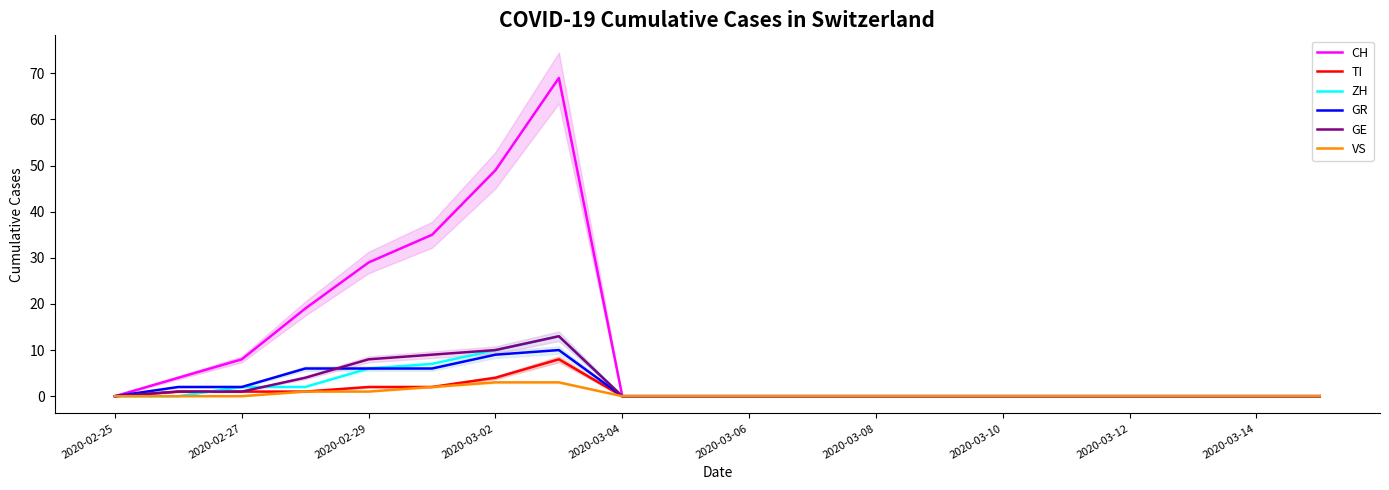

Is it true that GR equals 0 at 2020-03-10?

True